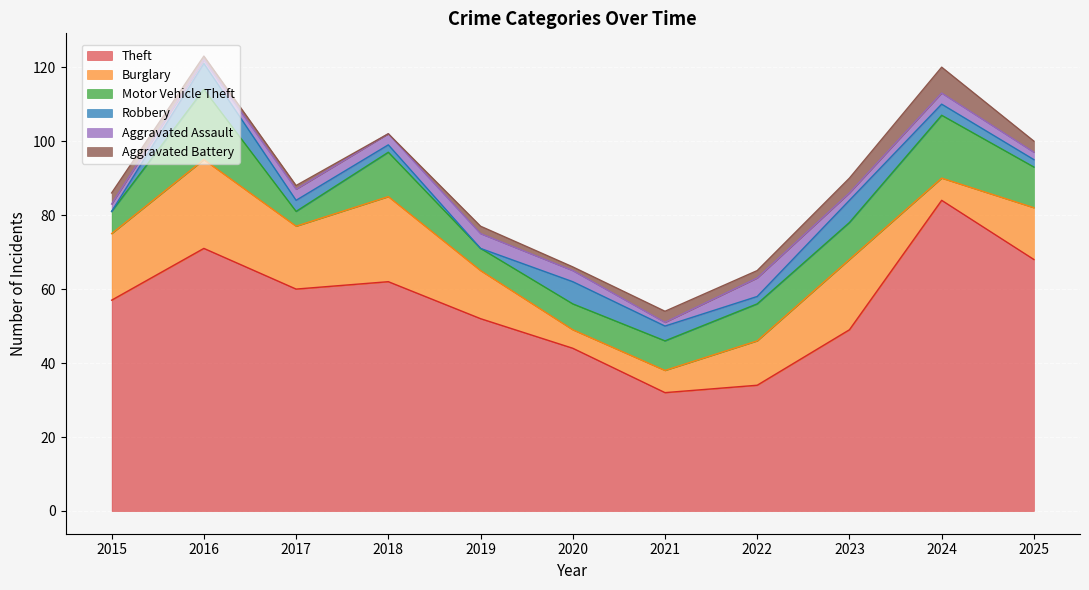

The value of Aggravated Battery at 2017 is 0. True or false?

False